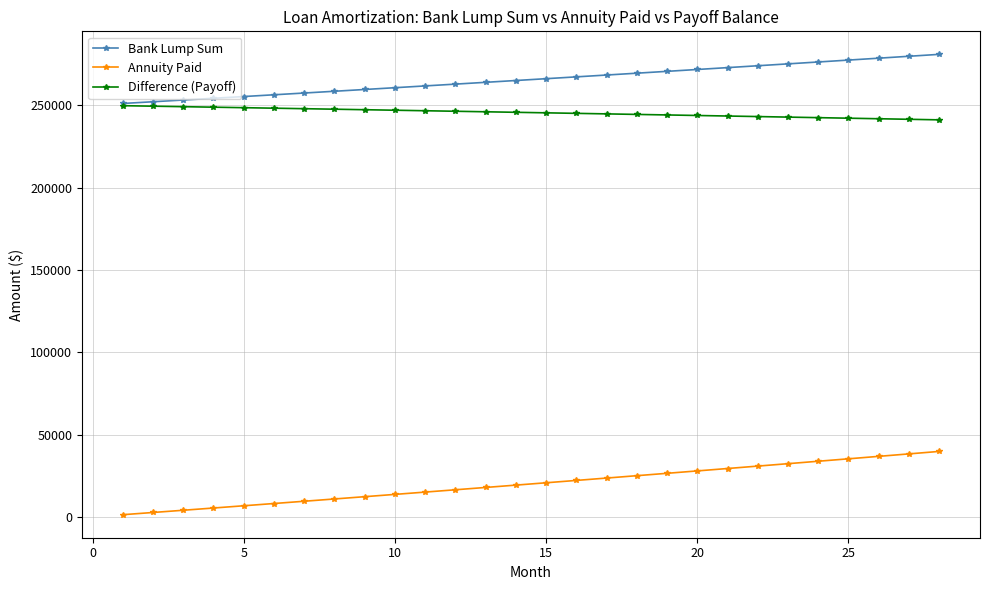

Which series has the widest spread of values?

Annuity Paid